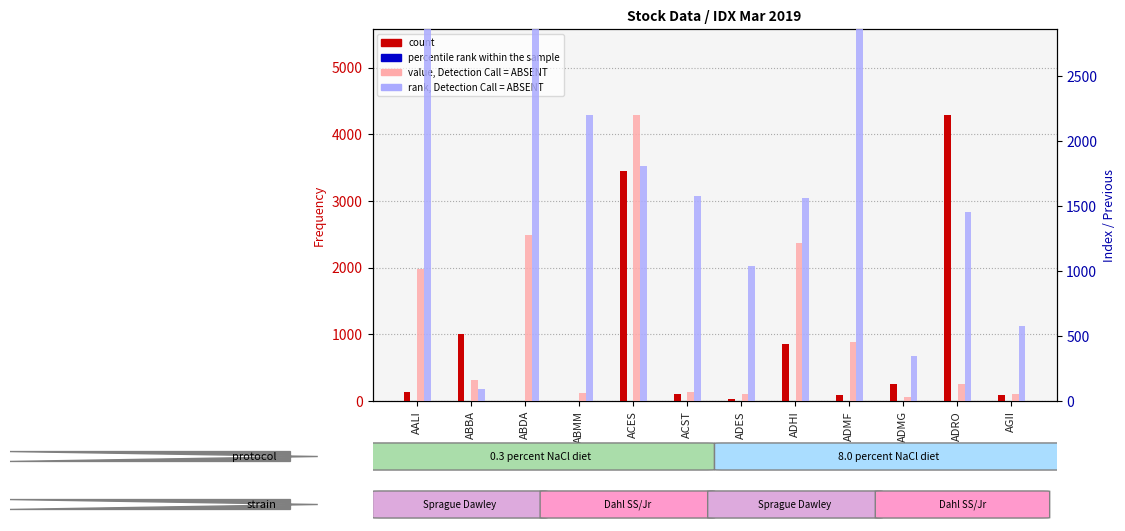

Is it true that percentile rank within the sample equals 4.0 at ABBA?

False